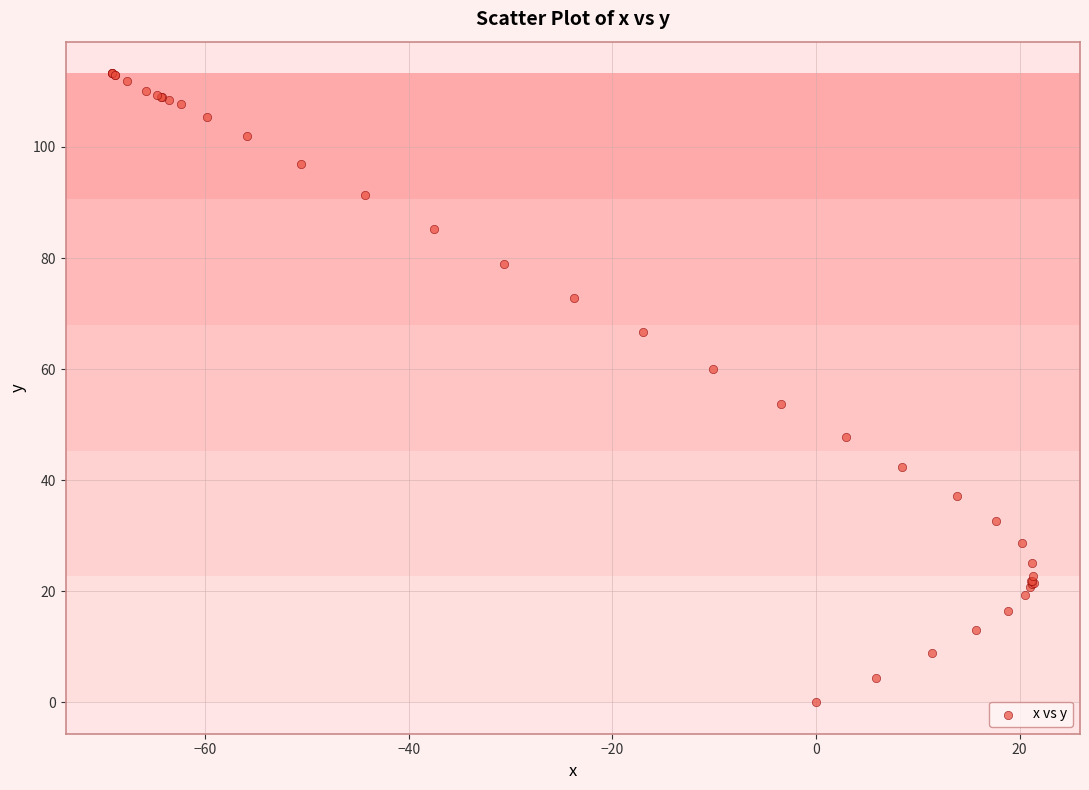

What Y value in the scatter plot is closest to 56?

53.8